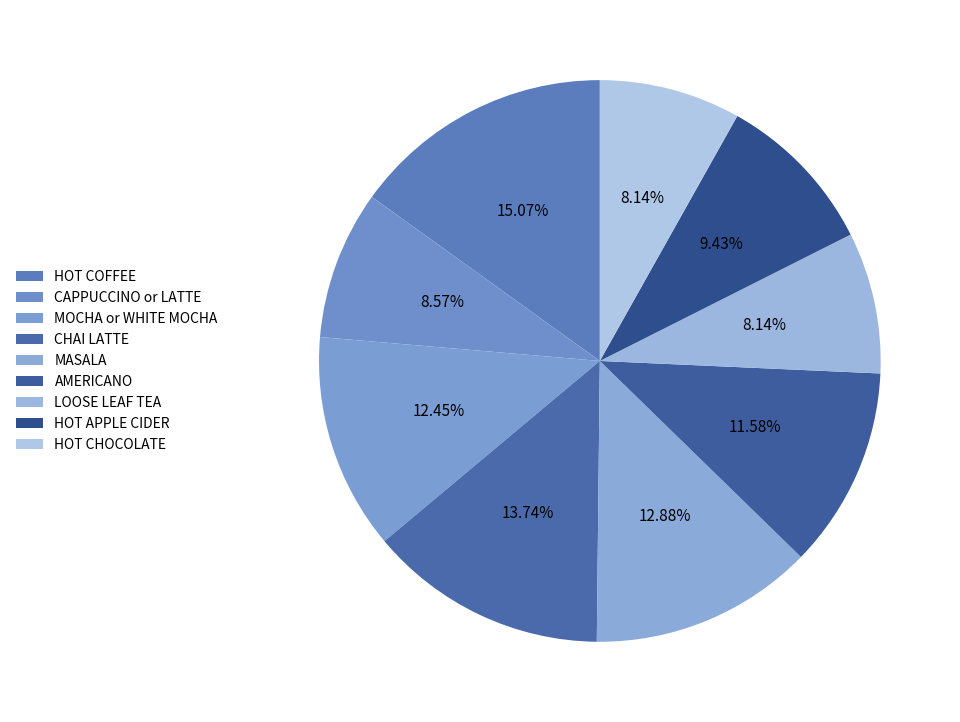

How many slices are in this pie chart?

9